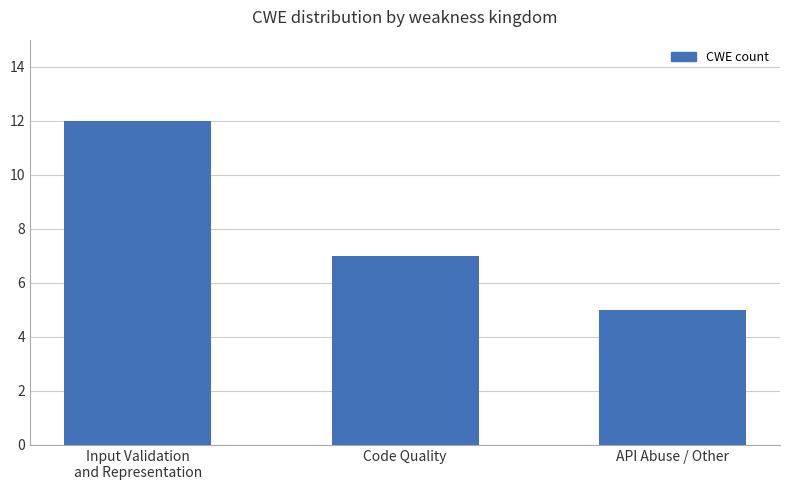

The chart shows a value of 6 at Input Validation
and Representation. True or false?

False